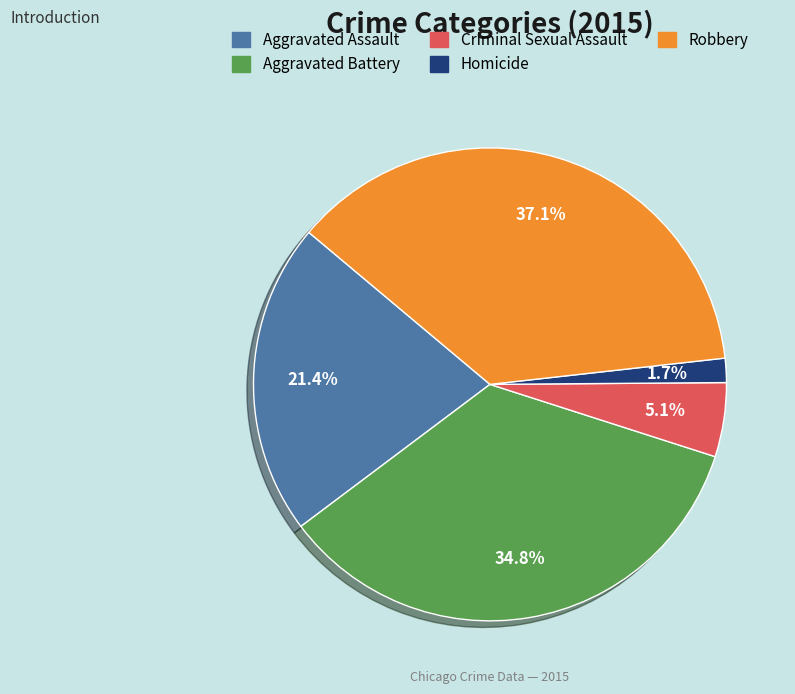

Combined, do Homicide and Aggravated Assault account for over 50%?

No